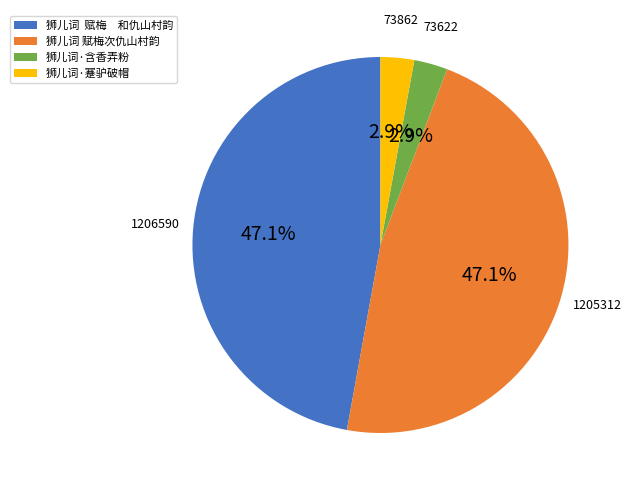

How many segments does this pie chart have?

4